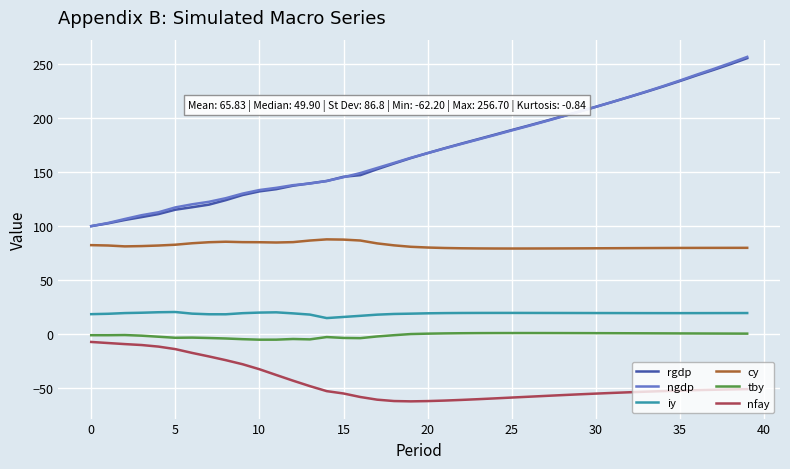

True or false: iy and rgdp intersect in this chart.

False